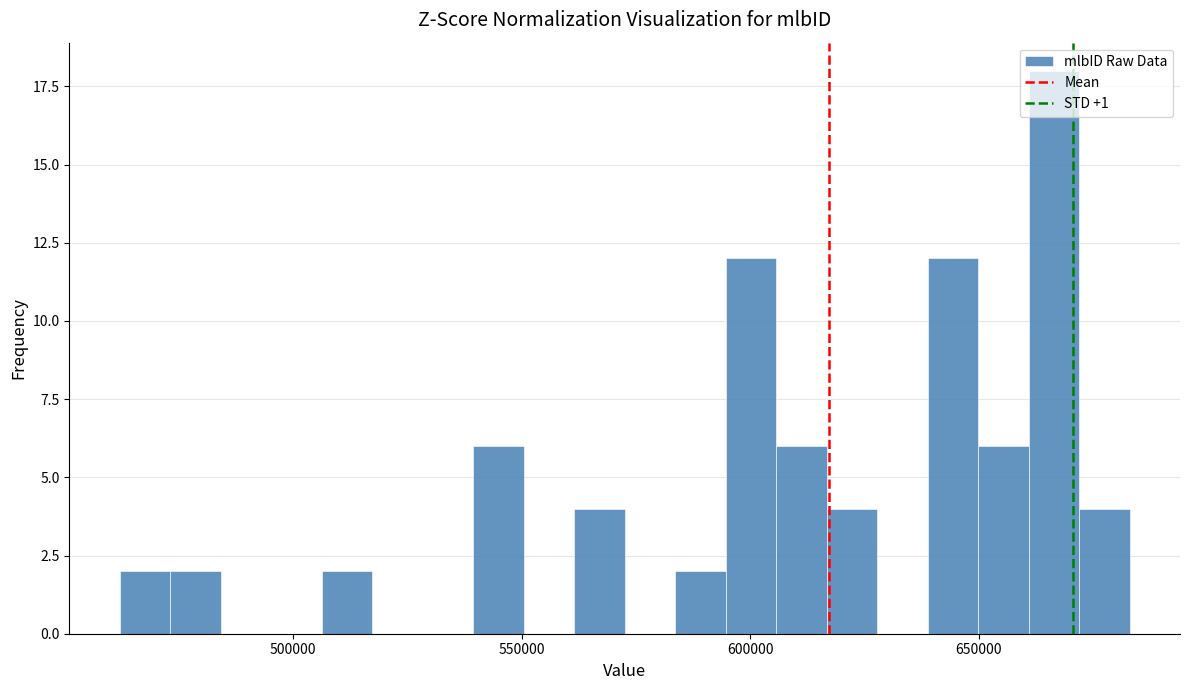

Read against the x-axis, roughly where is the centre of the tallest bar?

665000